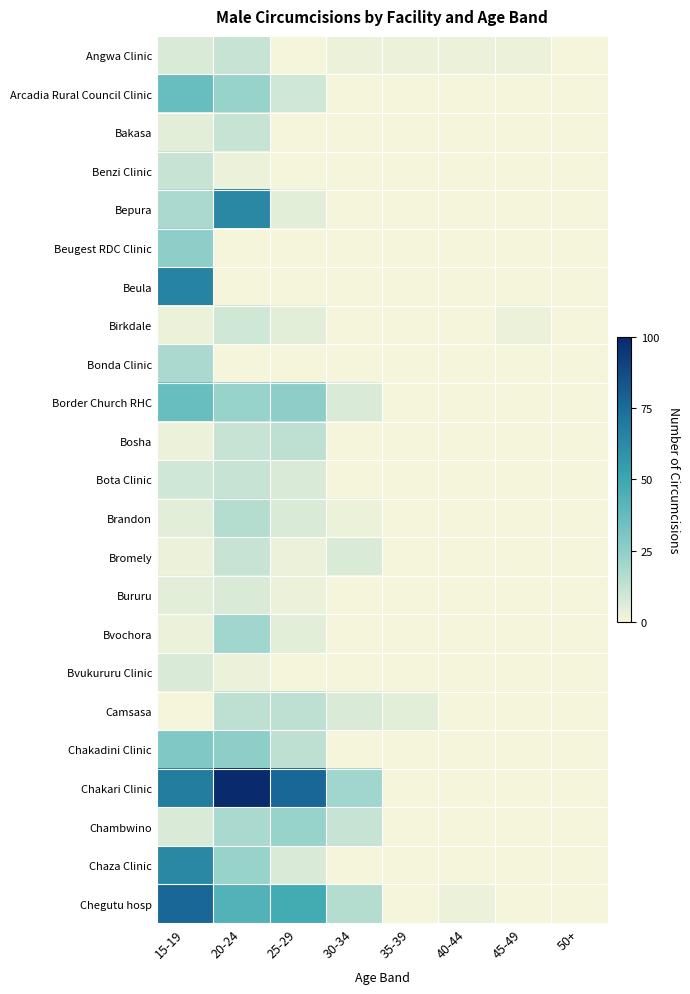

At how many categories does at least one series exceed 11?

4